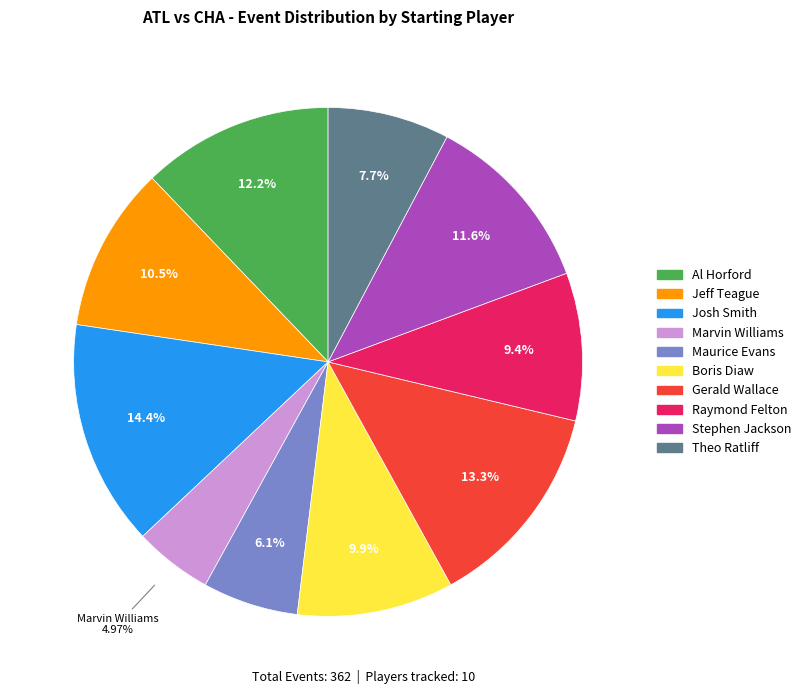

To the nearest percent, what is the combined percentage of Theo Ratliff and Boris Diaw?

18%